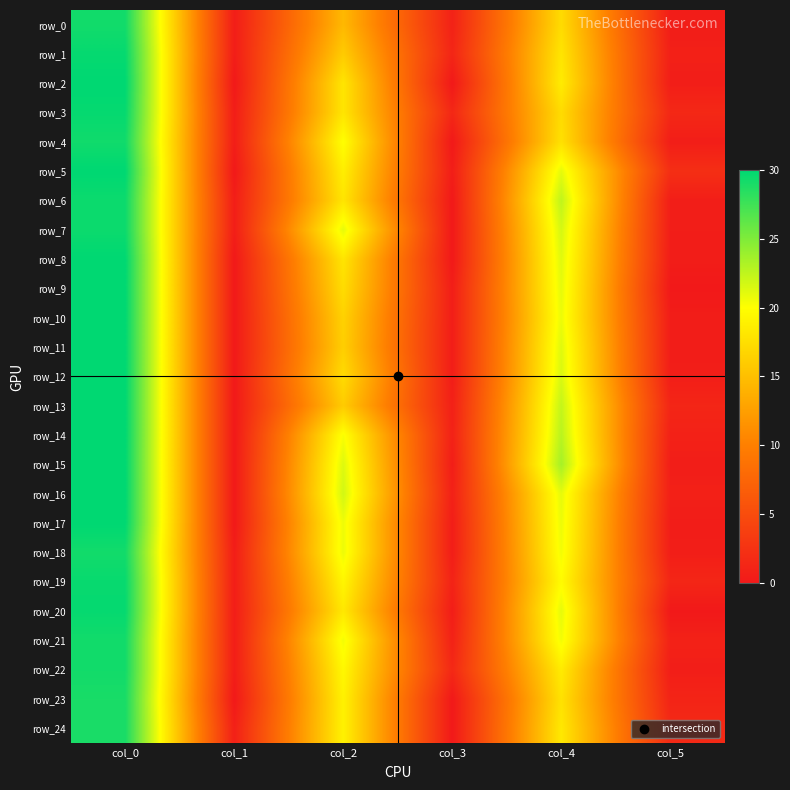

Rank the series by their maximum value, from lowest to highest.

row_23, row_24, row_0, row_18, row_21, row_22, row_4, row_6, row_7, row_19, row_1, row_3, row_20, row_2, row_5, row_8, row_9, row_10, row_11, row_12, row_13, row_14, row_15, row_16, row_17